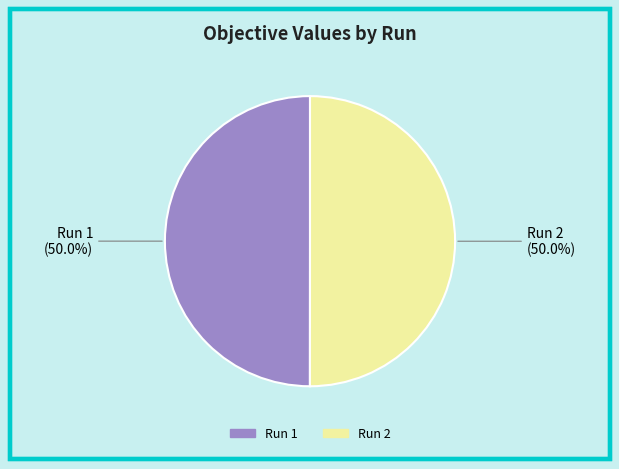

Is it true that Run 2 is 50% of the pie?

True